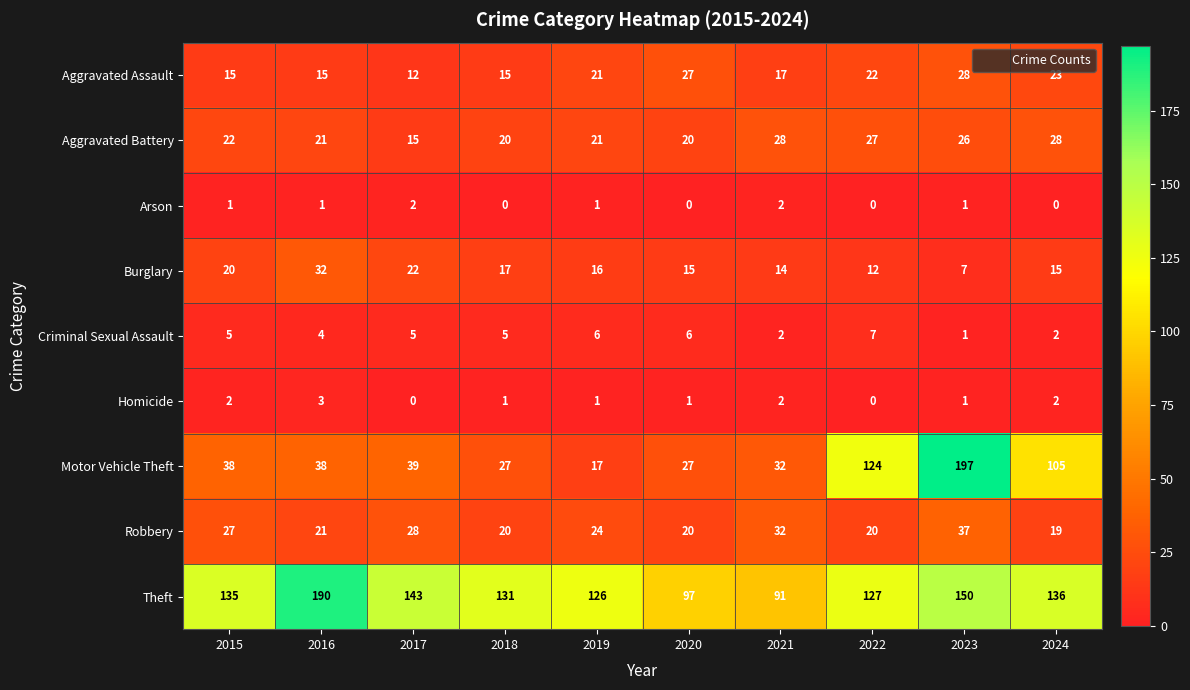

At which label does Robbery reach its minimum?

2024